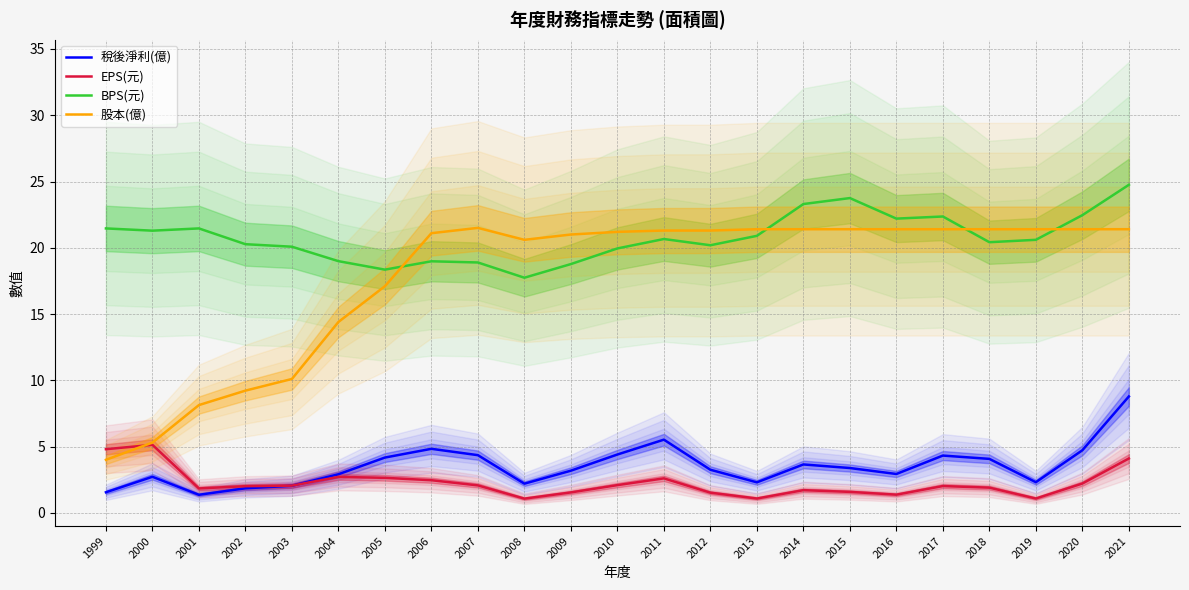

After their last crossing, which series has the higher values: 股本(億) or EPS(元)?

股本(億)